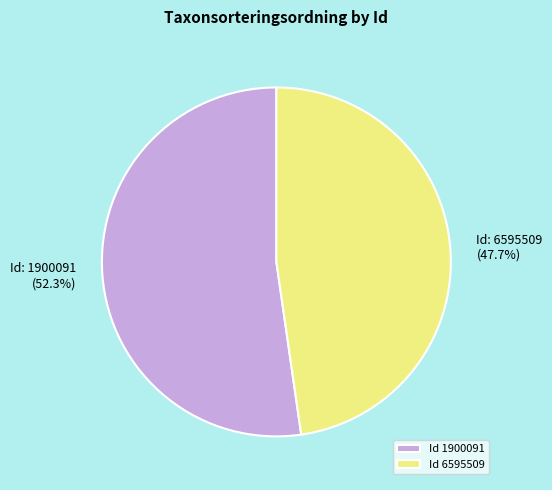

Is there any slice that represents more than half of the pie?

Yes